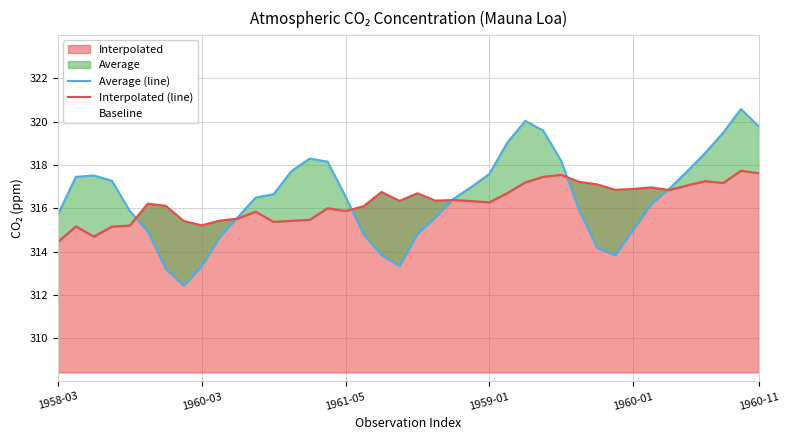

The Interpolated (line) series shows 316.1 at 17. True or false?

True